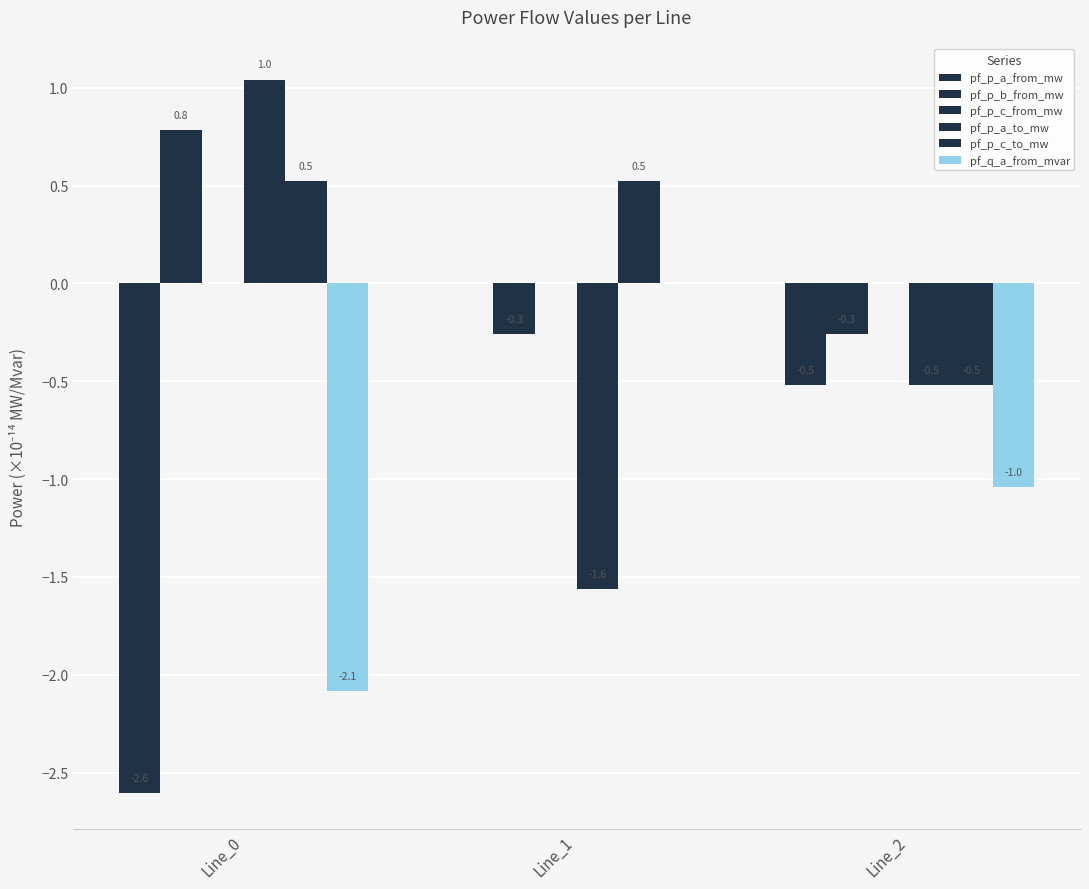

How many pf_p_b_from_mw values are between 0 and 1?

1